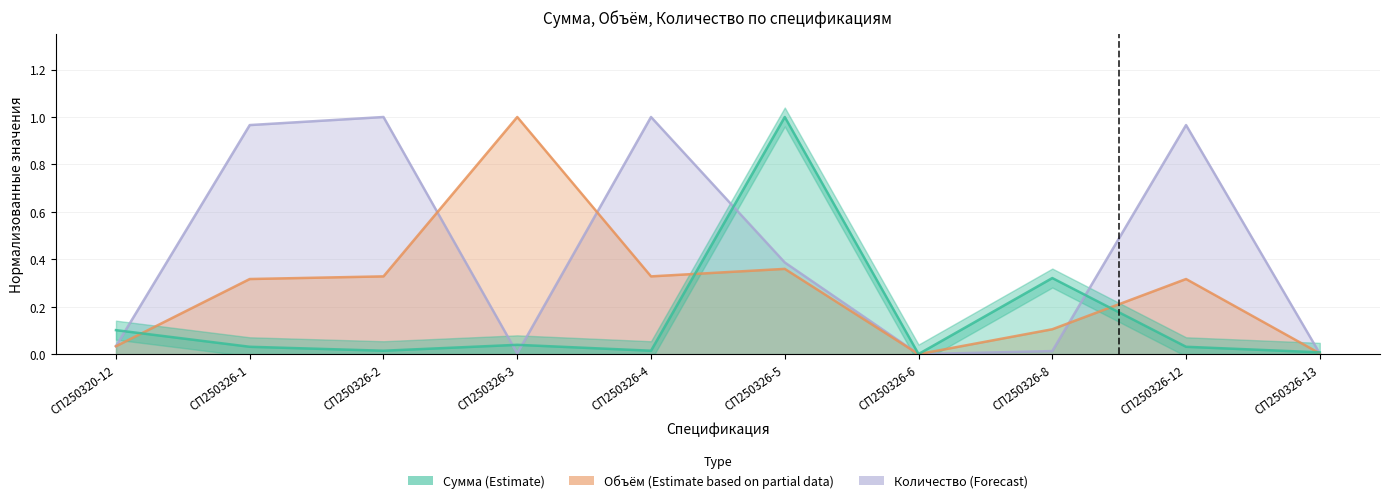

Where do Объём (Estimate based on partial data) and Количество (Forecast) first cross each other?

СП250326-2 and СП250326-3